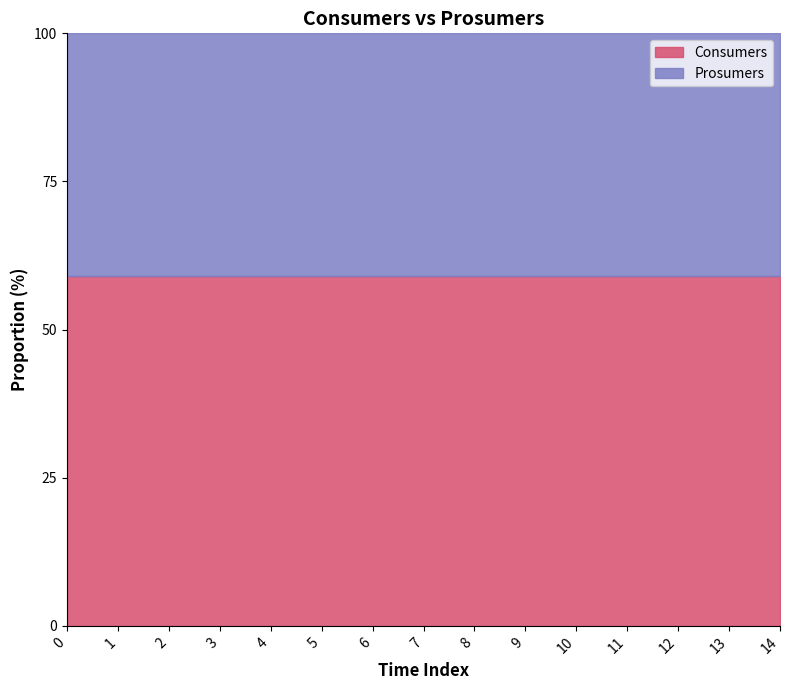

True or false: Consumers has a value of 89.1 at 13.

False